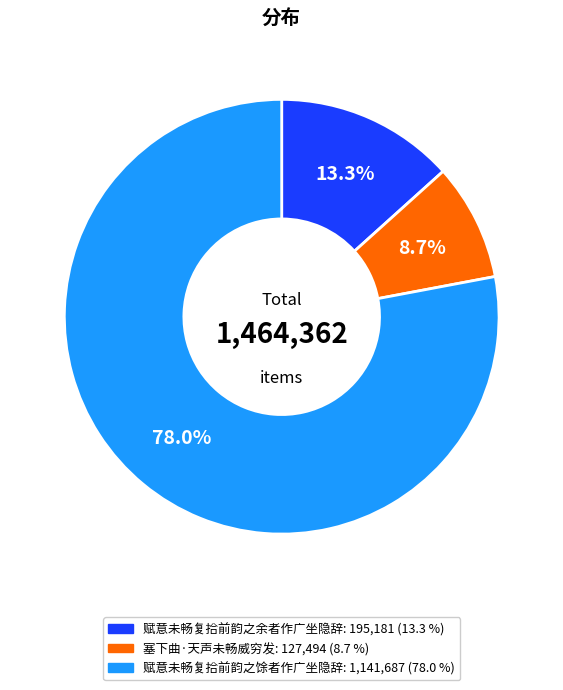

To the nearest percent, what is the difference between the largest and smallest slice percentages?

69%